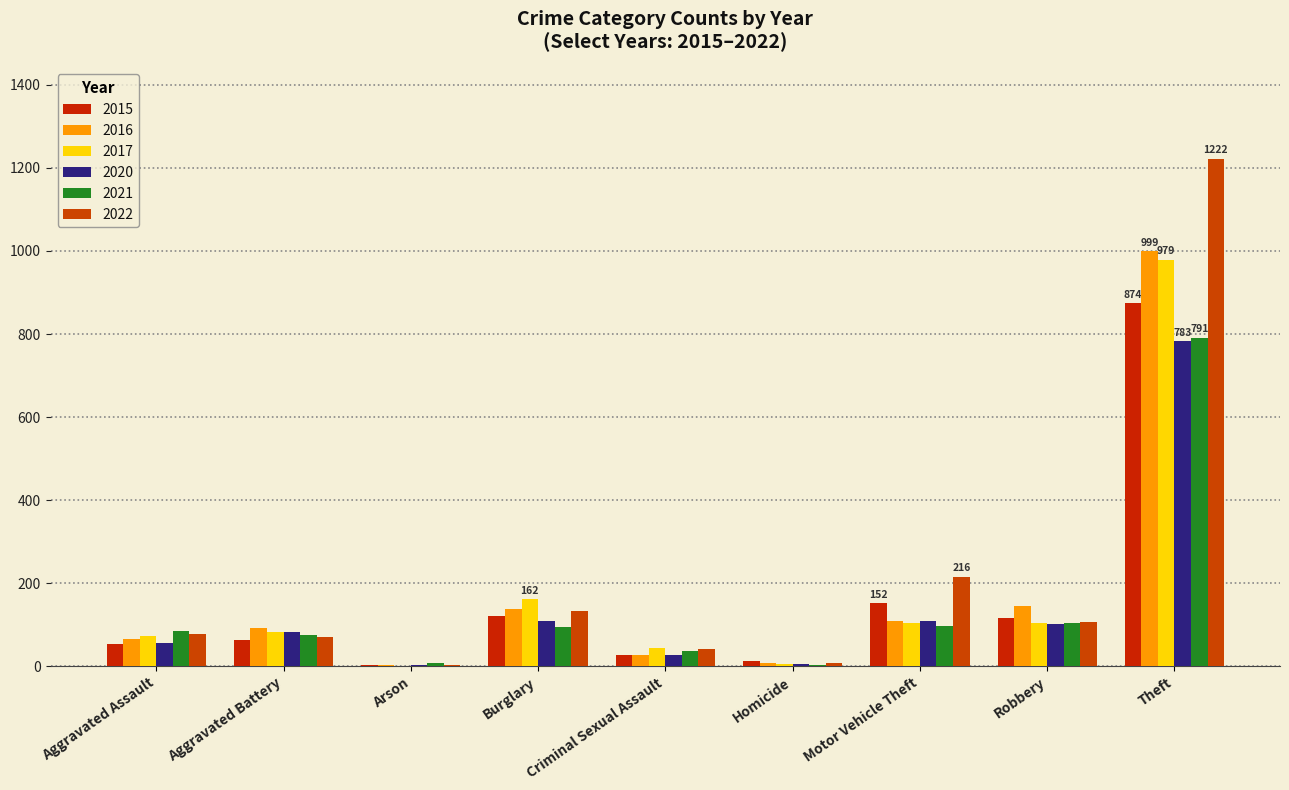

List the labels in order of 2020 value, largest first.

Theft, Burglary, Motor Vehicle Theft, Robbery, Aggravated Battery, Aggravated Assault, Criminal Sexual Assault, Homicide, Arson